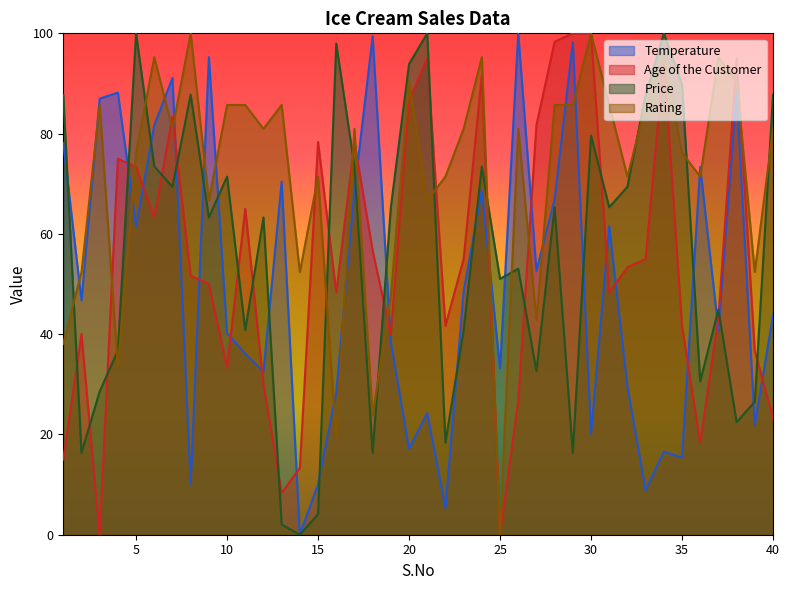

Rank the series by their maximum value, from highest to lowest.

Temperature, Age of the Customer, Price, Rating